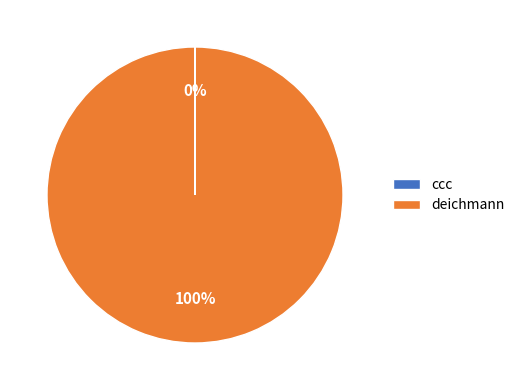

What is the majority slice?

deichmann